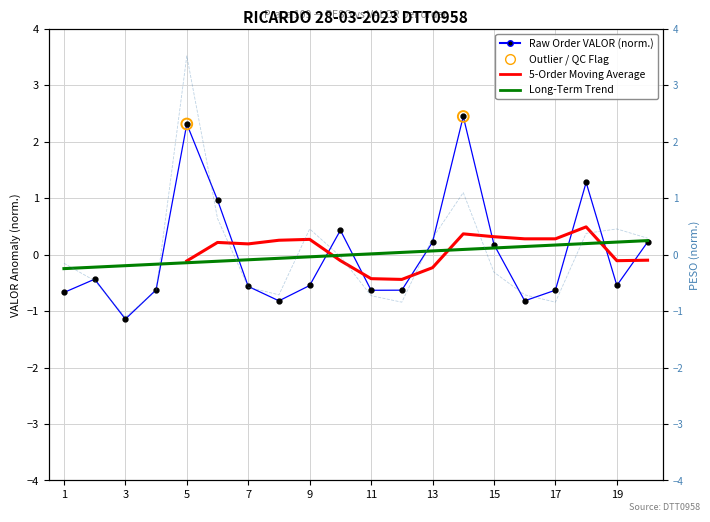

What is the total value across all series at 3?

-2.3